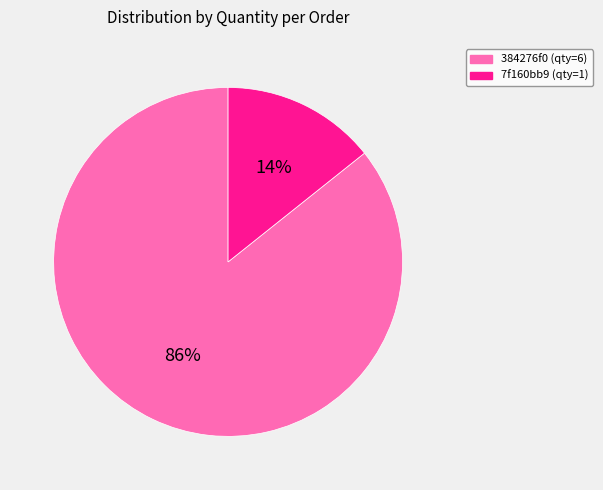

Is there a majority slice in this chart?

Yes